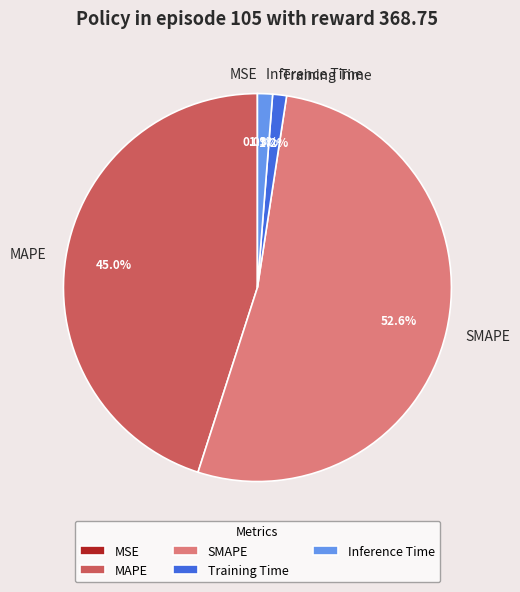

How much of the chart is everything except Training Time?

98.8%